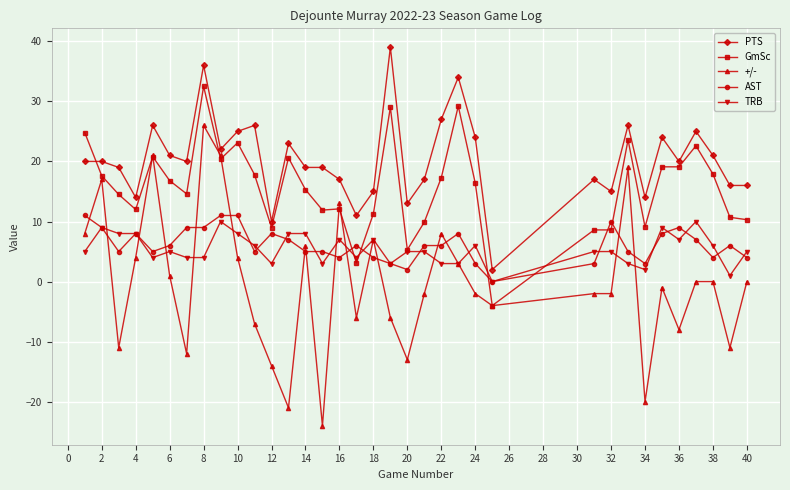

After their last crossing, which series has the higher values: AST or GmSc?

GmSc